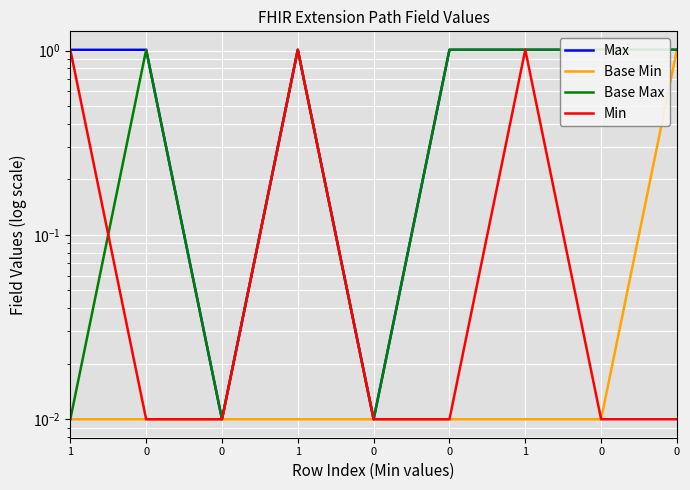

Count the number of data series in this chart.

4